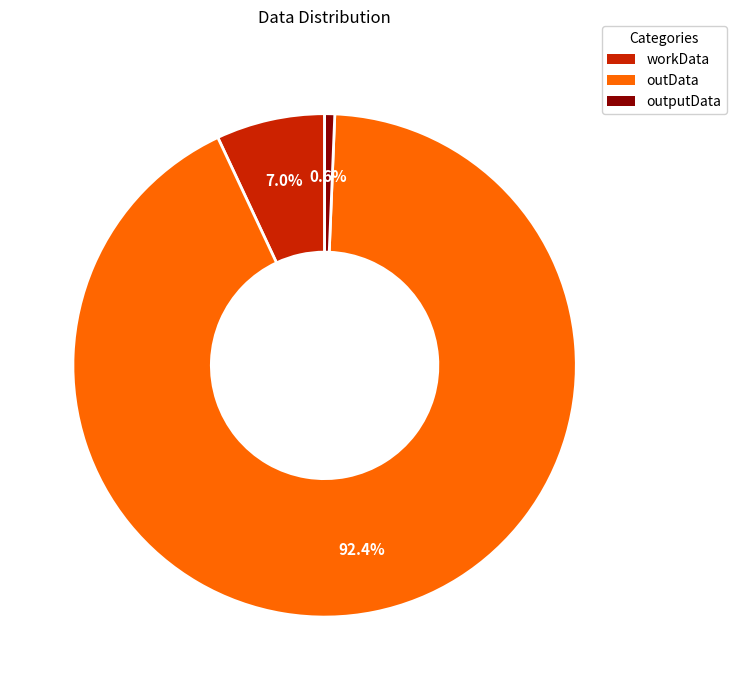

Which category has the biggest portion of the pie?

outData